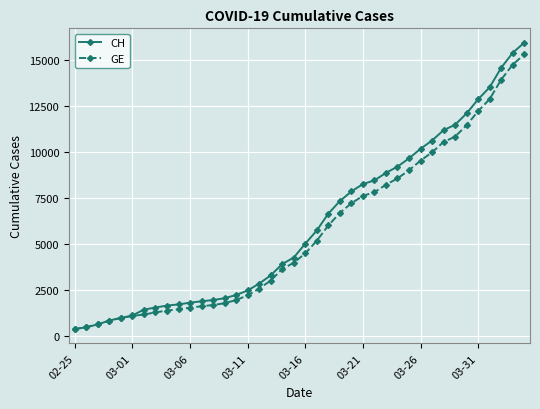

What is the maximum value shown in the chart?

15926